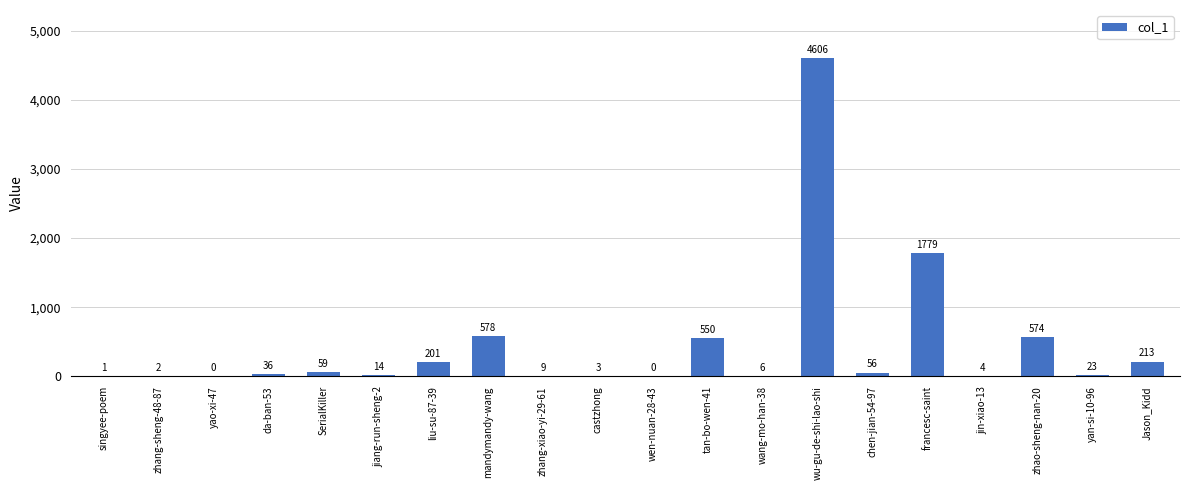

Between wang-mo-han-38 and liu-su-87-39, which is larger?

liu-su-87-39